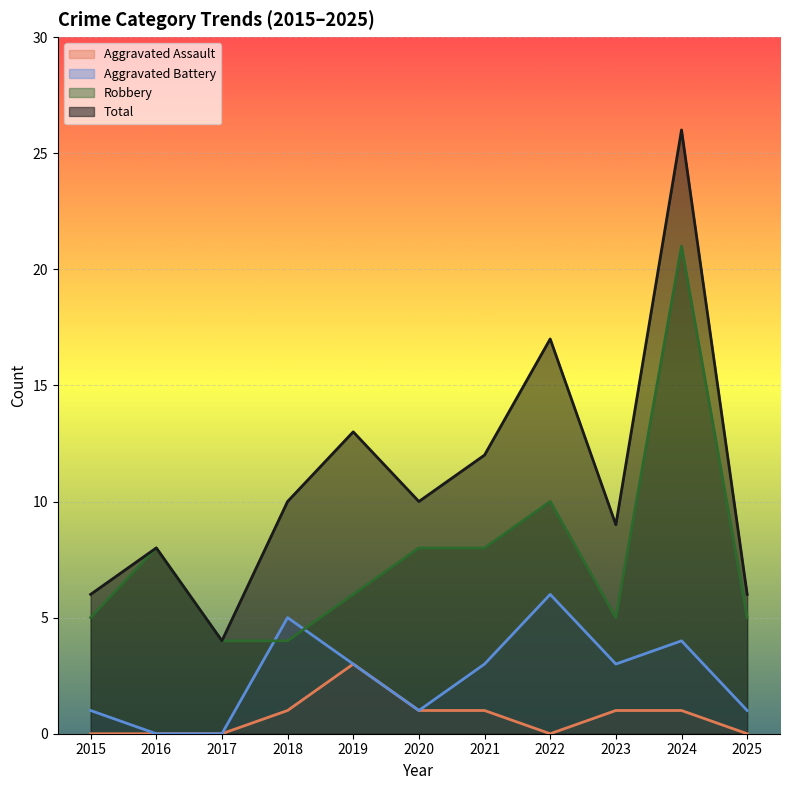

What is the sum of all Total values?

121